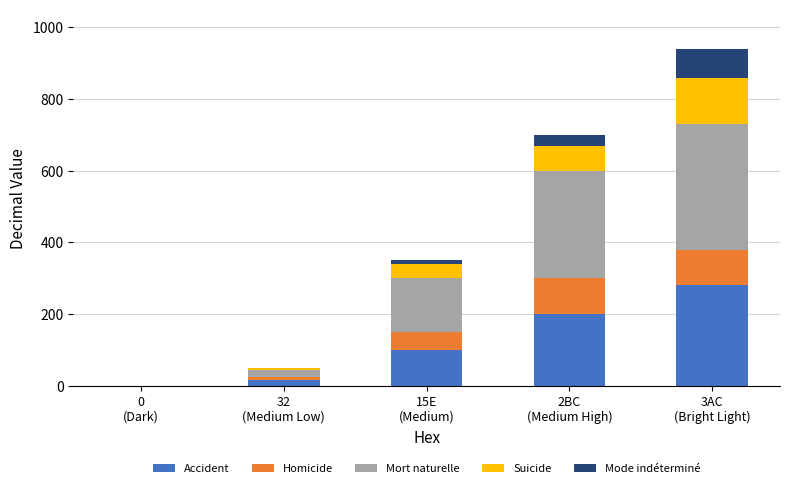

Are the bars grouped side by side (vs. stacked)?

No